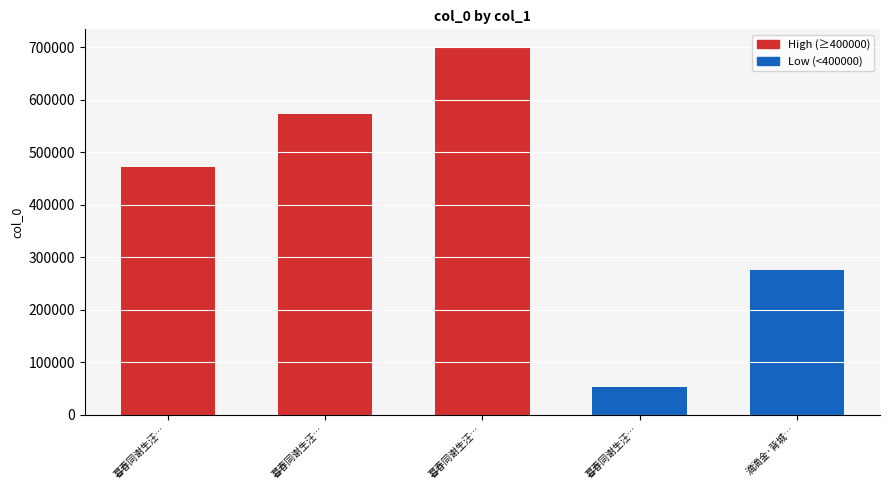

How many bars are there in total?

5